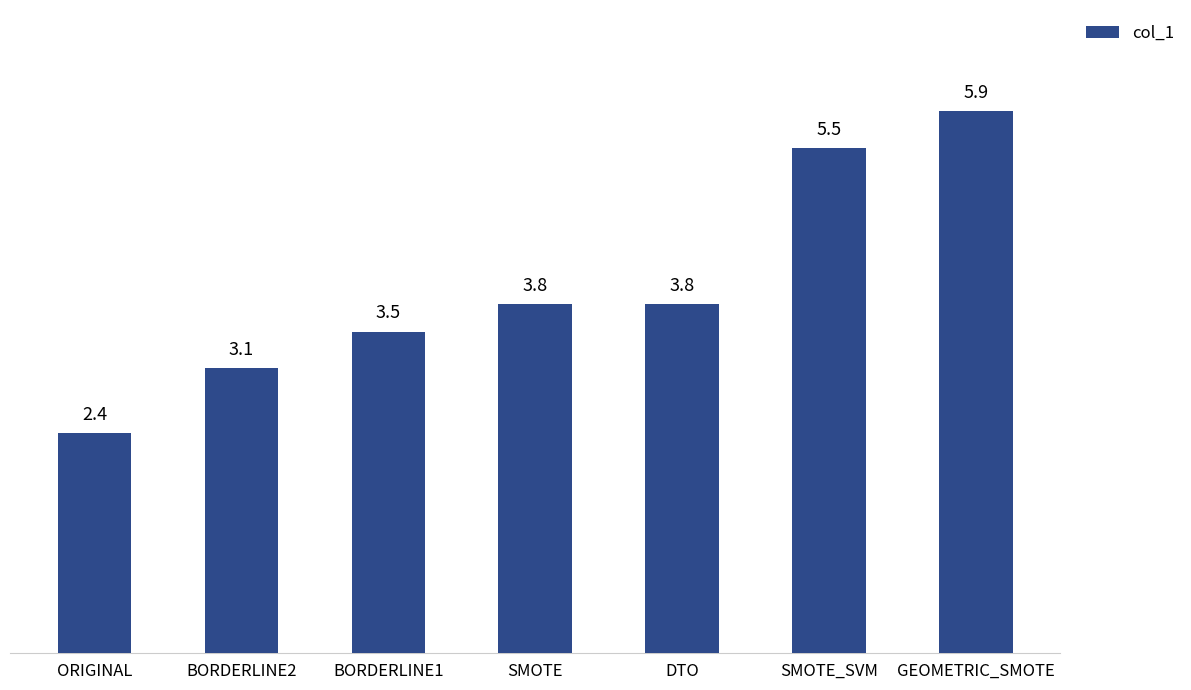

Which category has the lowest value across all series?

ORIGINAL